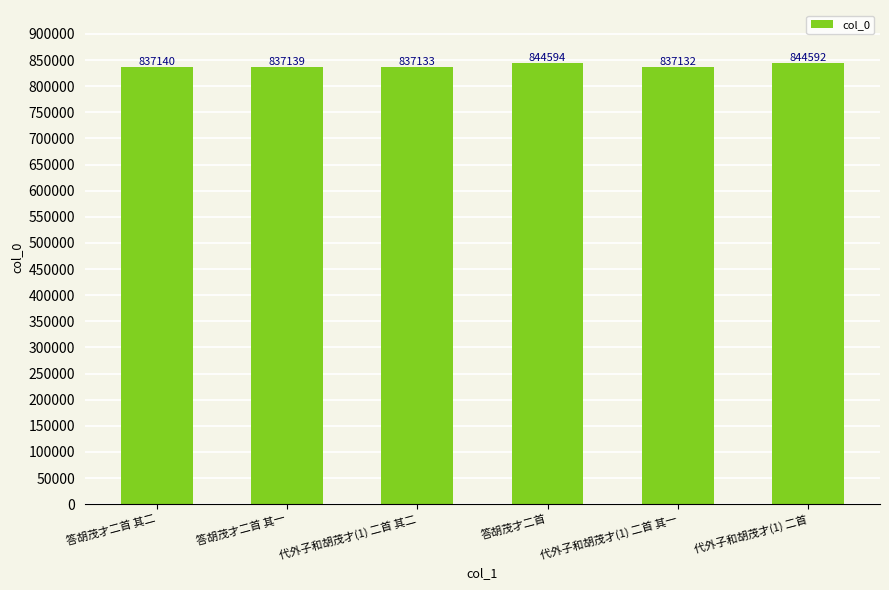

List the labels in order of value, largest first.

答胡茂才二首, 代外子和胡茂才(1) 二首, 答胡茂才二首 其二, 答胡茂才二首 其一, 代外子和胡茂才(1) 二首 其二, 代外子和胡茂才(1) 二首 其一